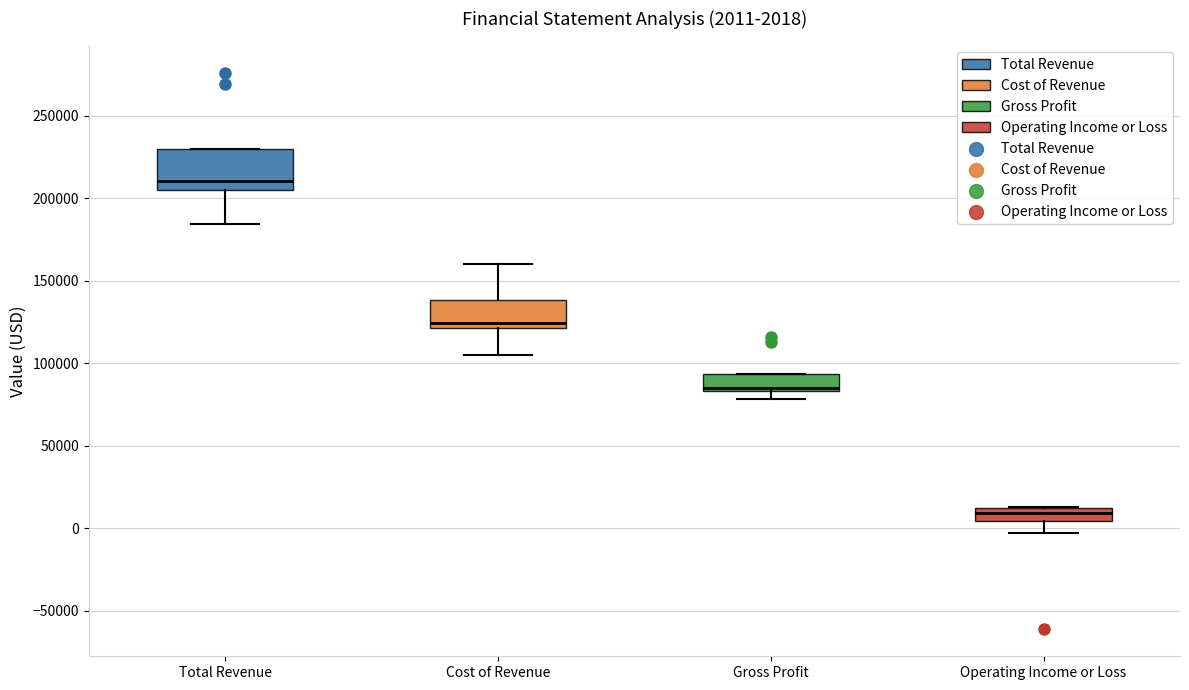

Comparing the boxes themselves (not the whiskers), which one is the tallest?

Total Revenue